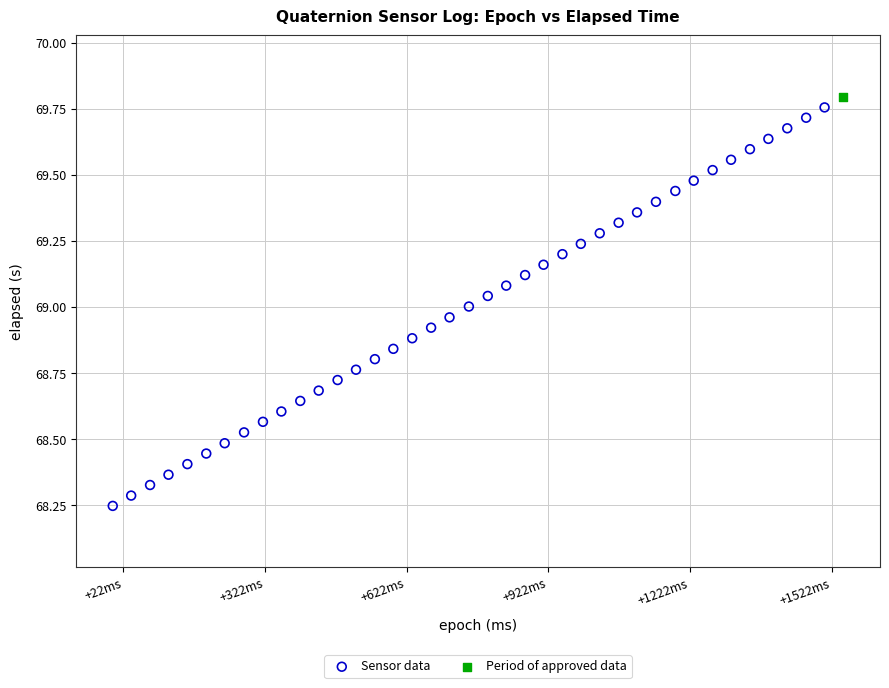

What are all the series names shown in the legend?

Sensor data, Period of approved data